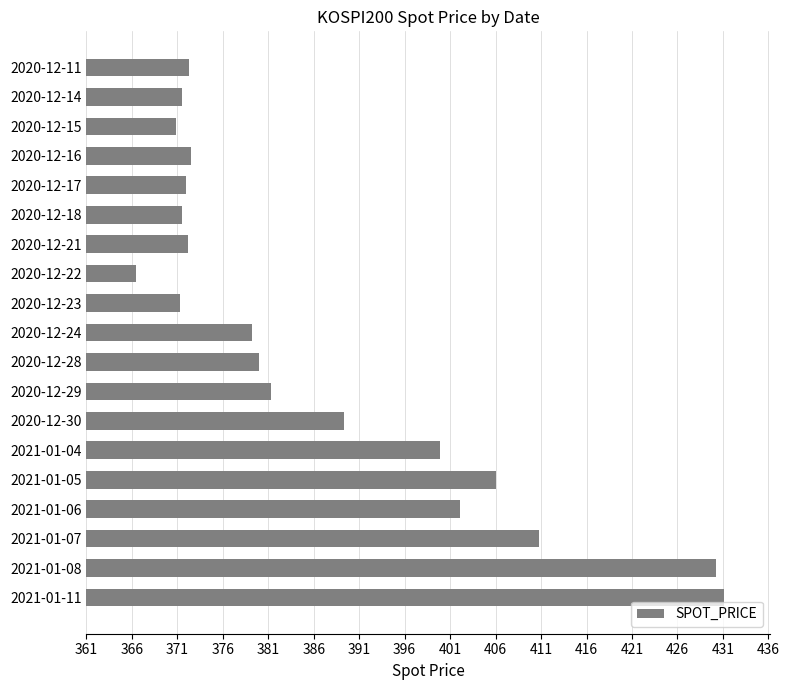

What is the average value?

386.9